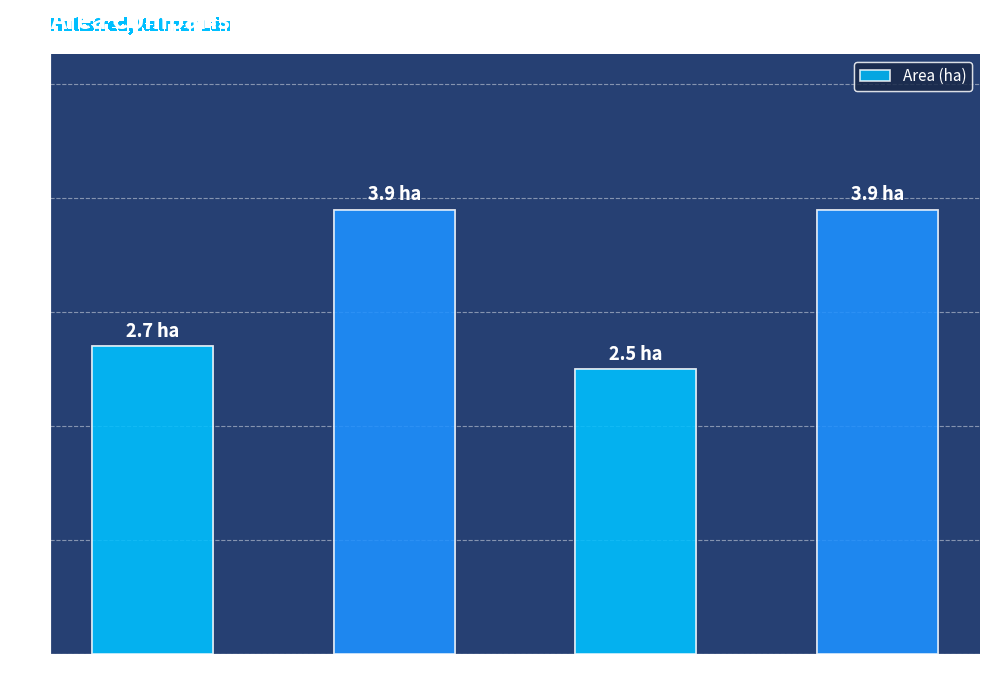

What is the smallest value displayed?

2.5